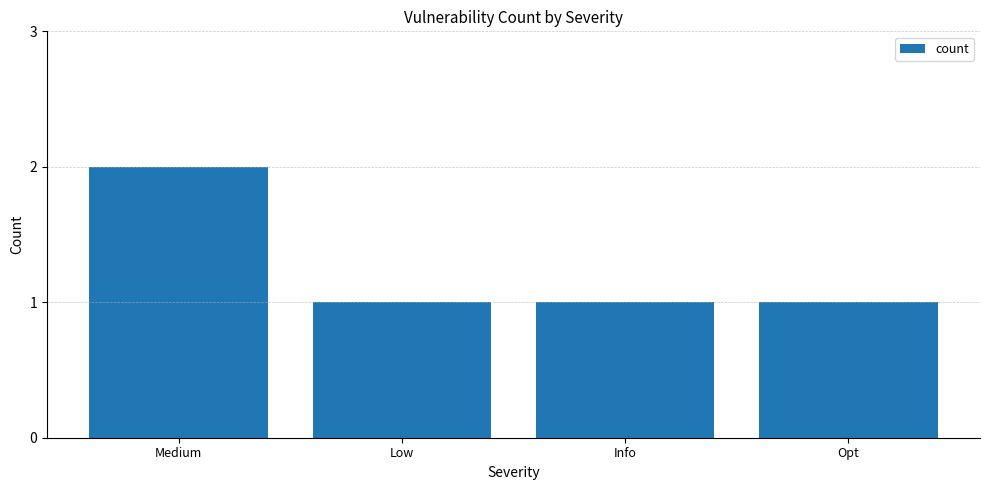

Is it true that the value at Opt is 1?

True